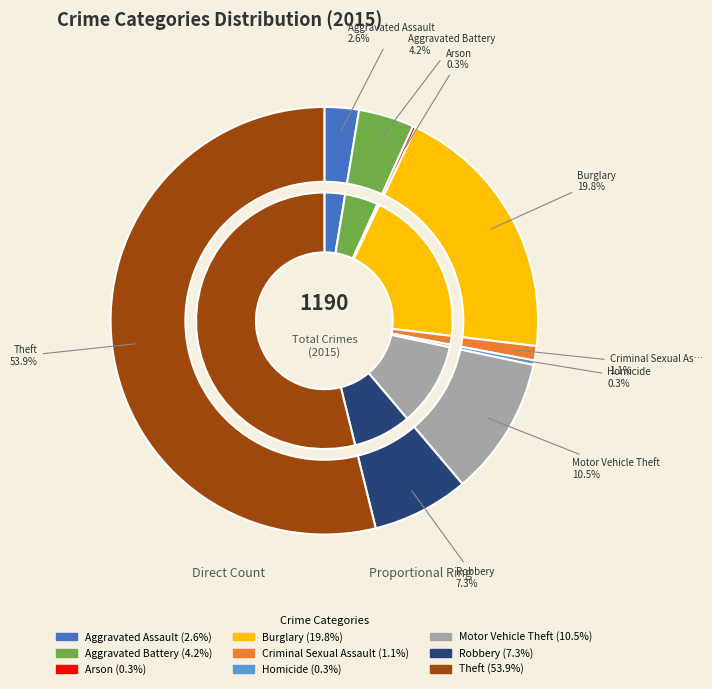

What is the total percentage of Robbery and Homicide?

7.6%